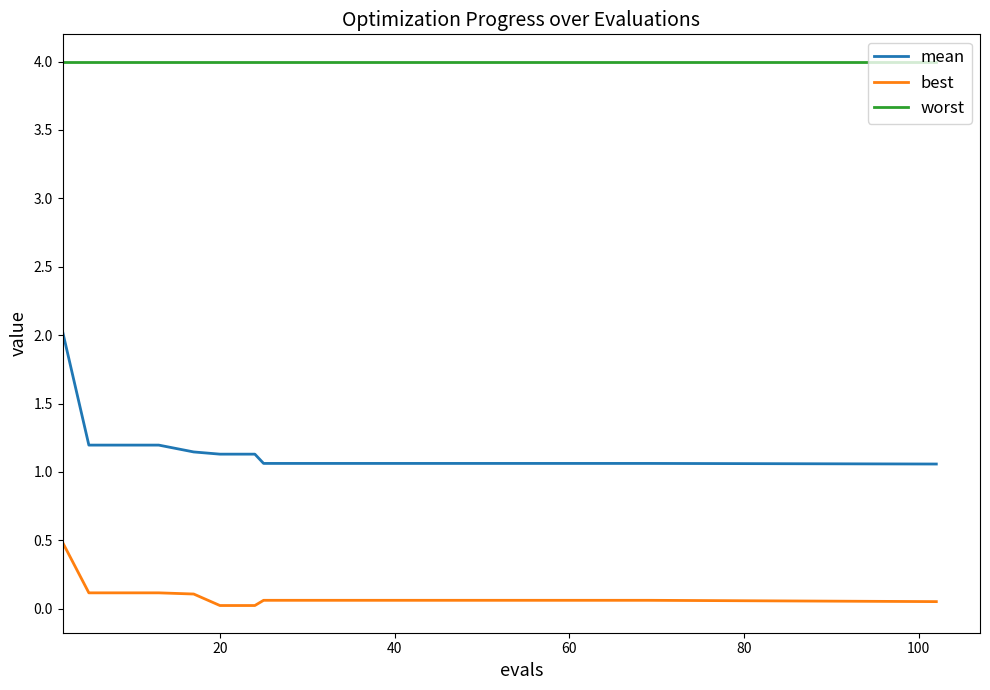

List the series in order of their peak value, lowest first.

best, mean, worst